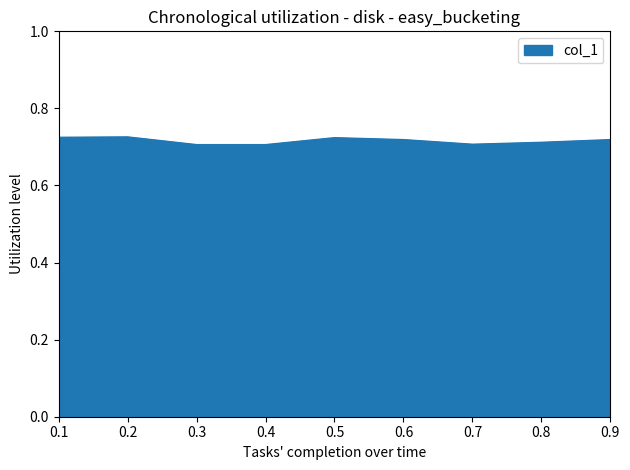

The value at 0.8 is 0.3. True or false?

False